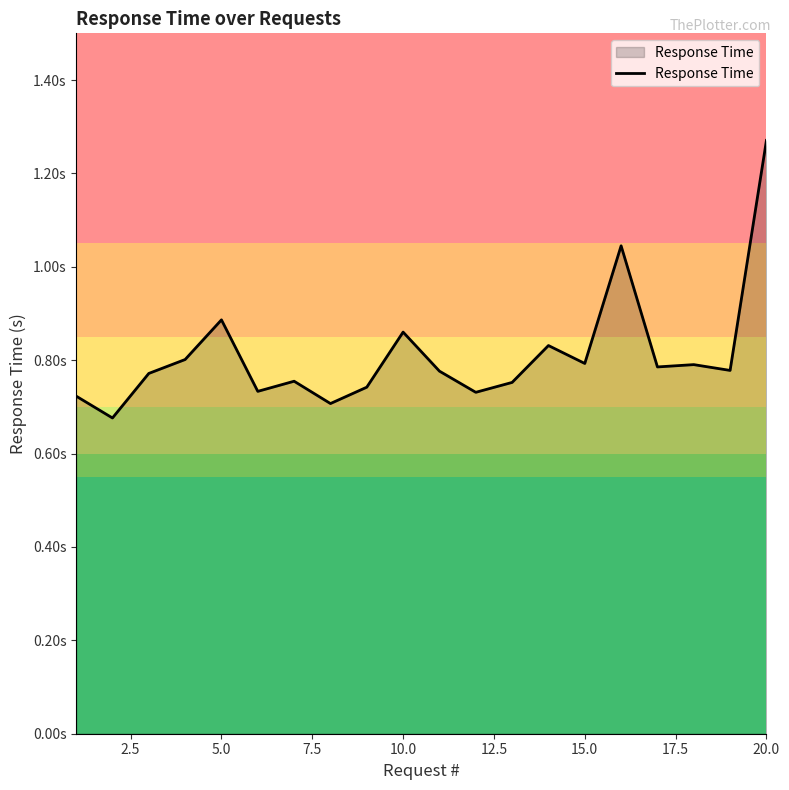

How many interior local peaks (higher than both neighbors) does the data have?

6